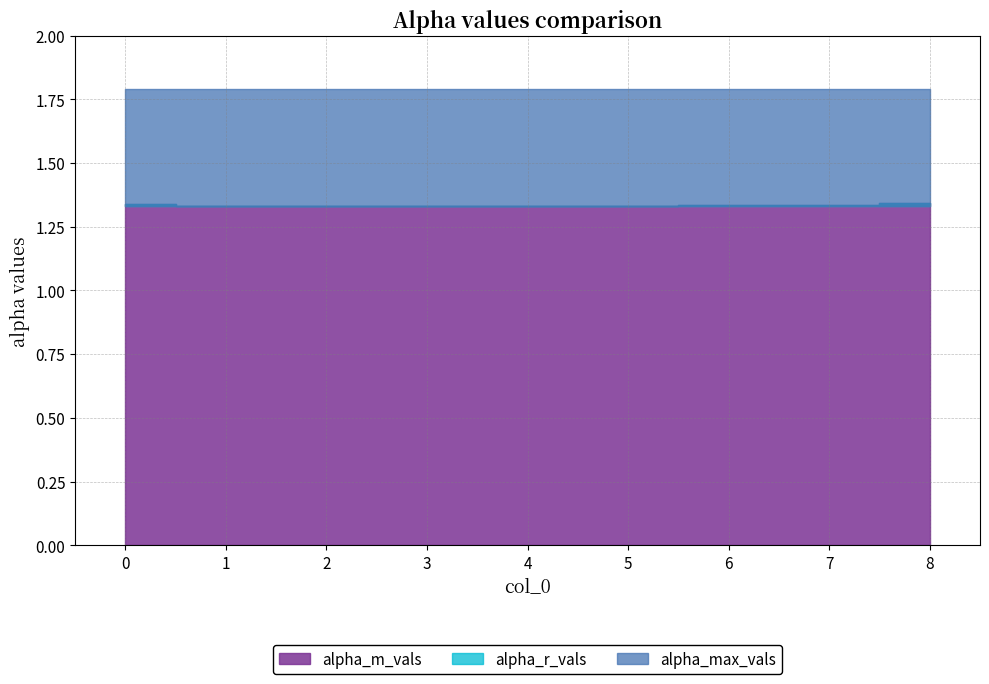

Is the value of alpha_max_vals at 5 greater than the value of alpha_m_vals at 2?

Yes